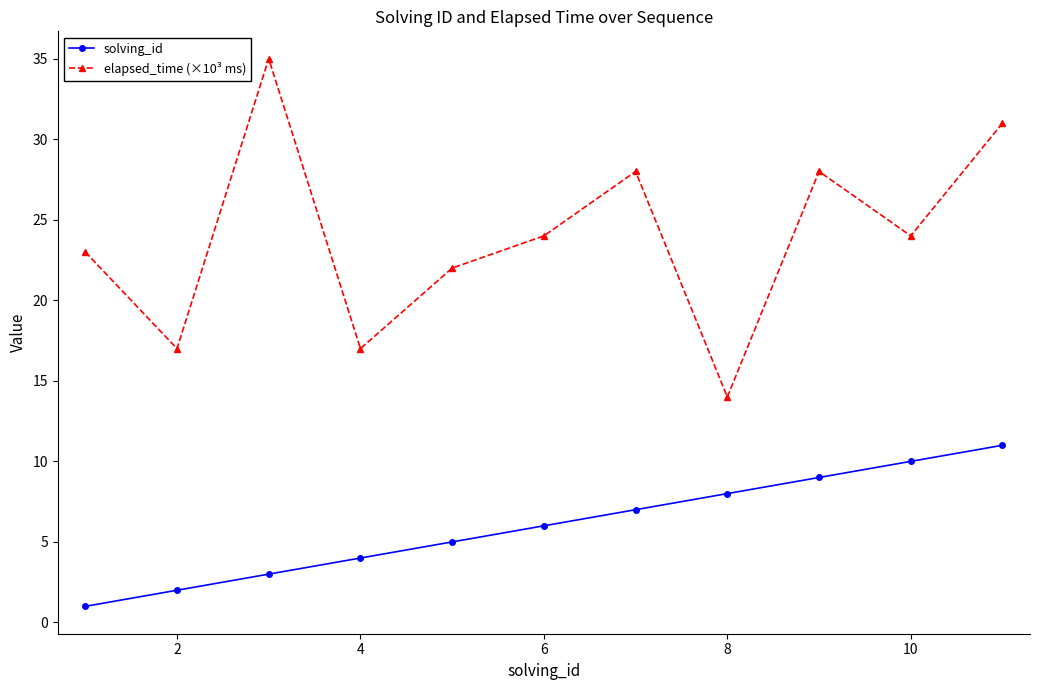

What is the average value of the elapsed_time (×10³ ms) series?

24